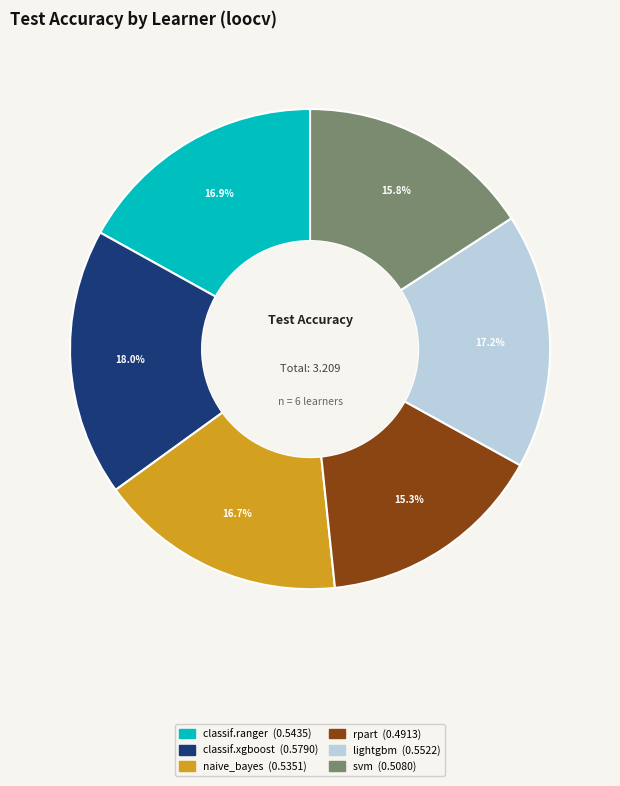

Combined, what portion of the pie is lightgbm and classif.ranger?

34.1%